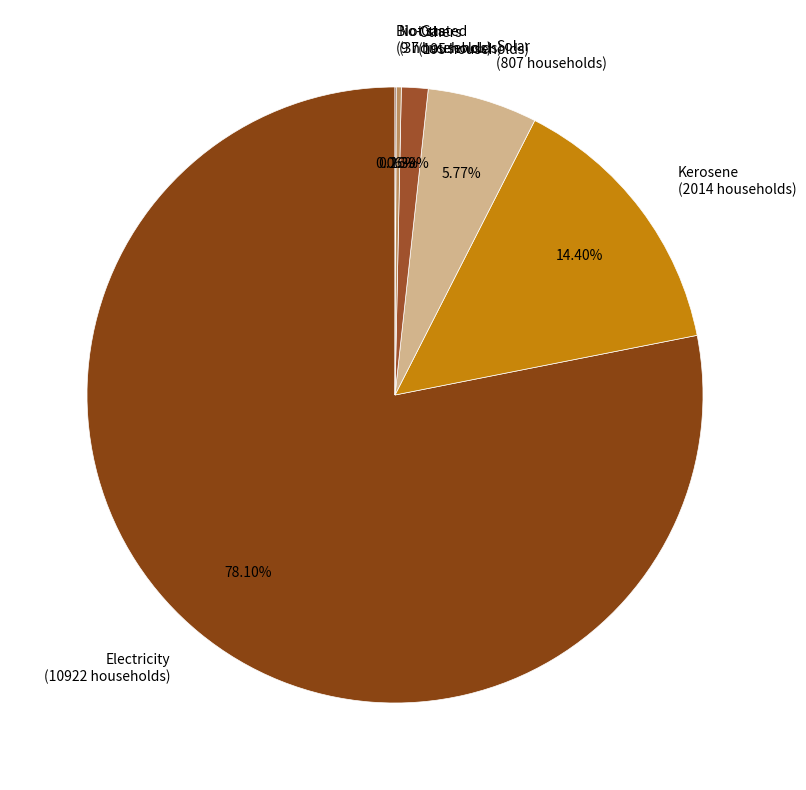

To the nearest percent, what is the average slice percentage?

17%